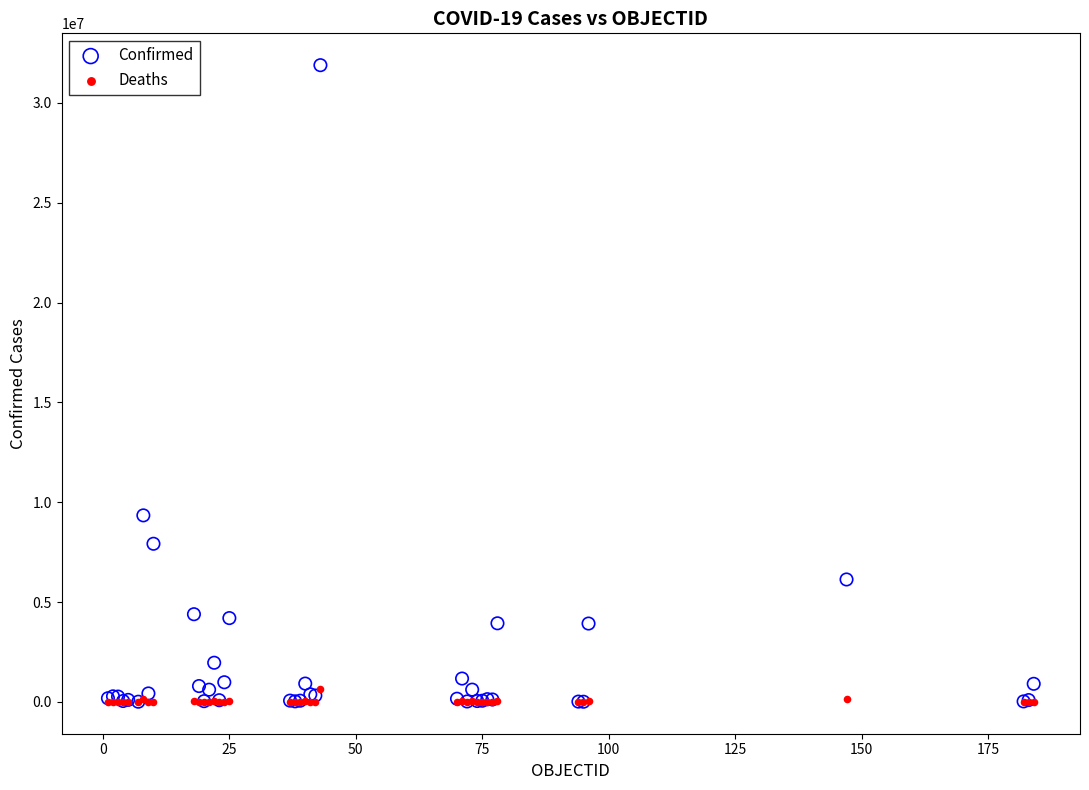

Which series reaches the maximum Y coordinate?

Confirmed